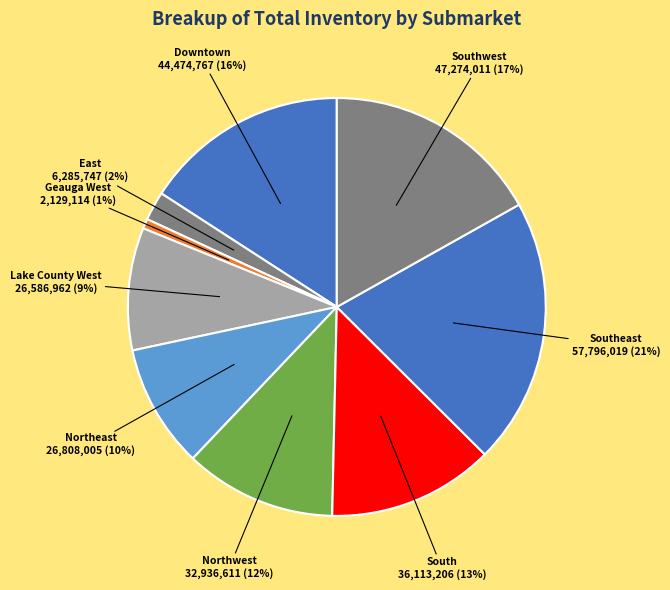

How many slices are in this pie chart?

9